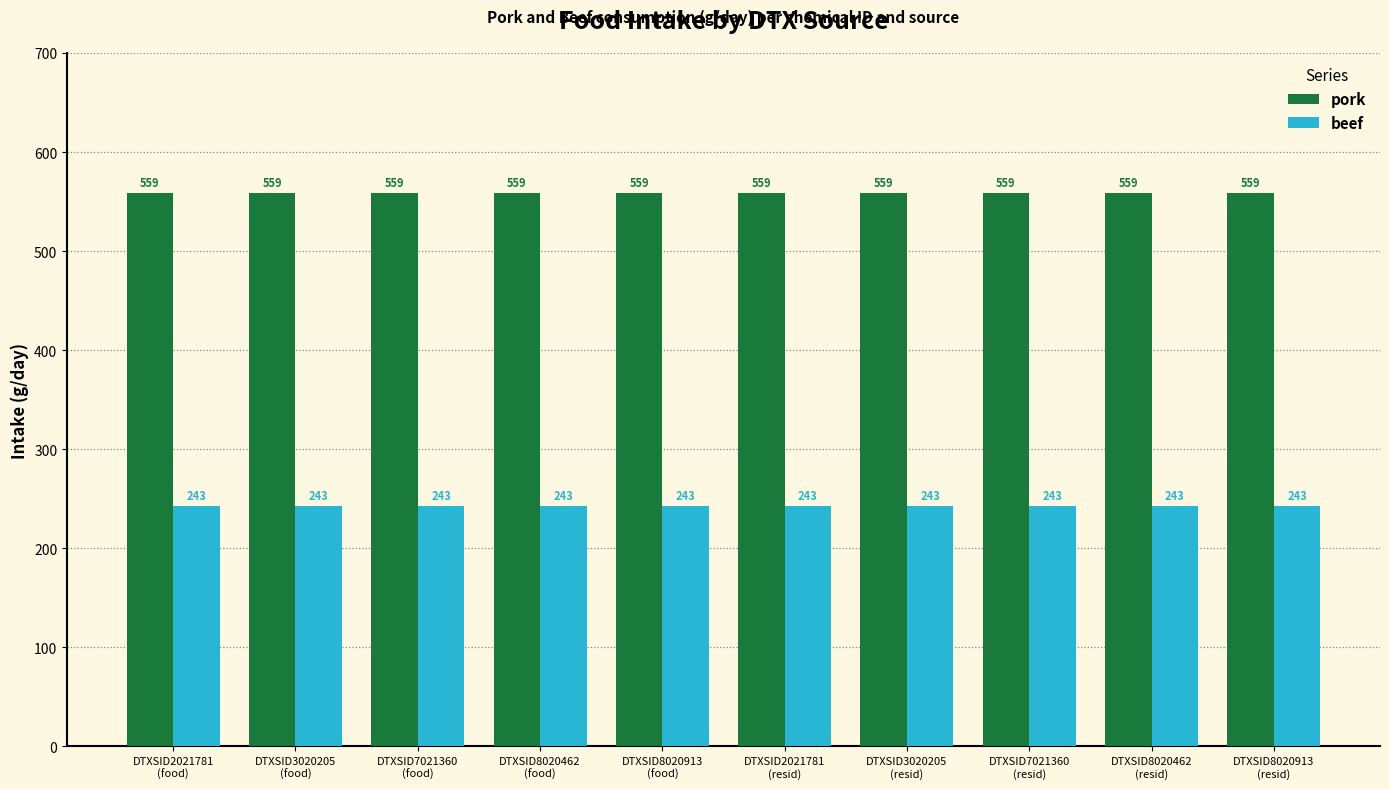

What is the value of the pork bar at the 8th from the left?

559